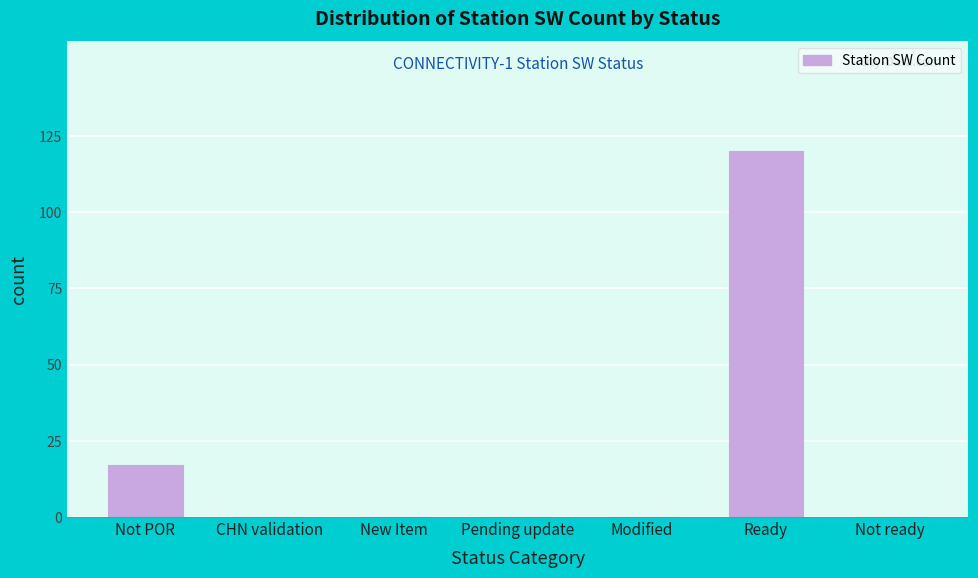

Reading left to right, what are all the values shown in this chart?

Not POR=17	CHN validation=0	New Item=0	Pending update=0	Modified=0	Ready=120	Not ready=0